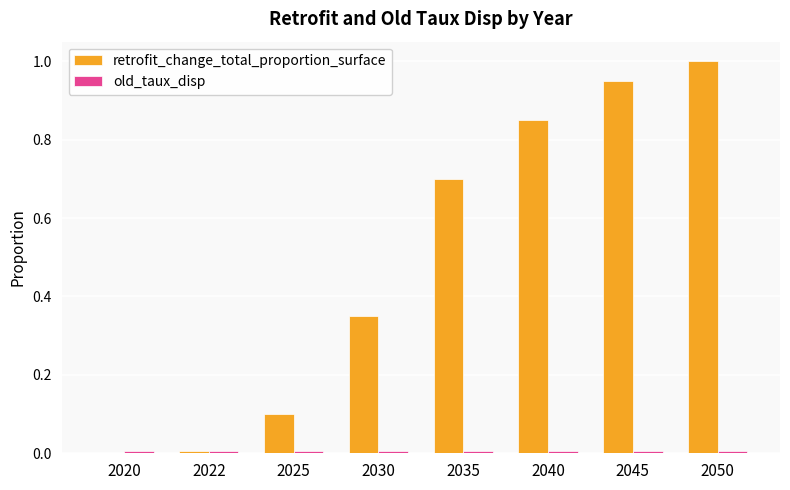

Between 2030 and 2045, which series saw the biggest shift?

retrofit_change_total_proportion_surface